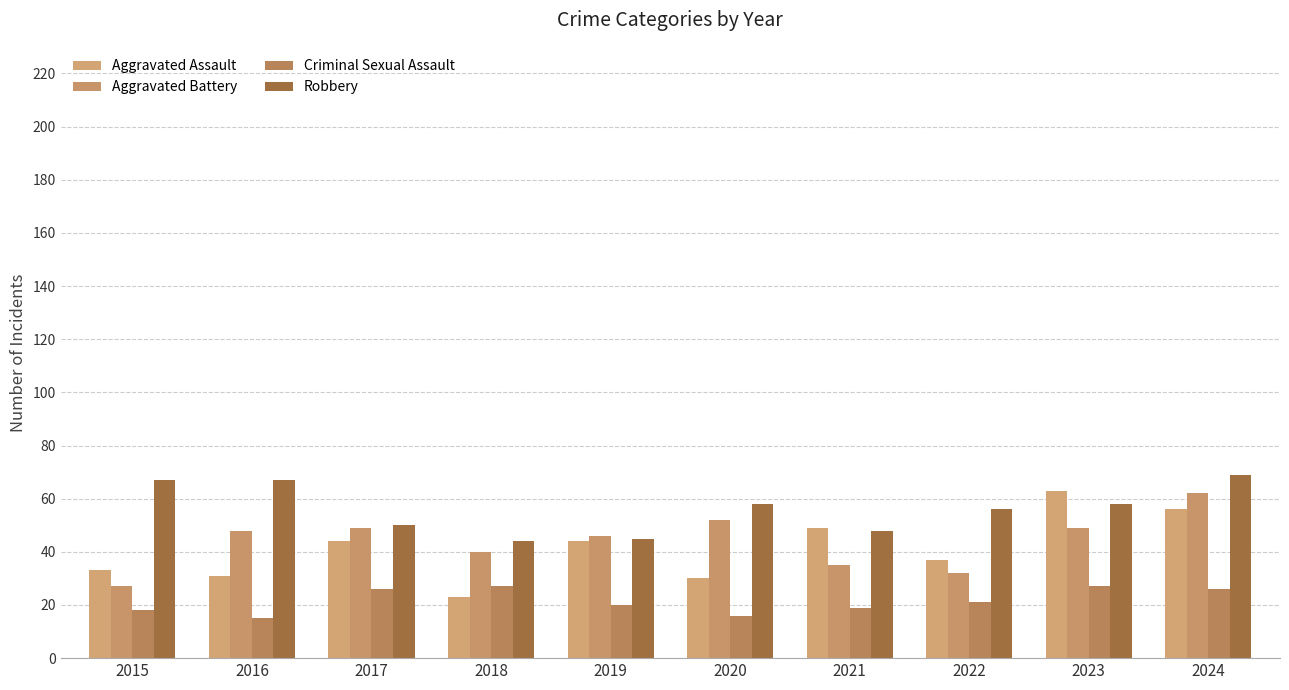

Which label corresponds to the smallest value in the chart?

2016